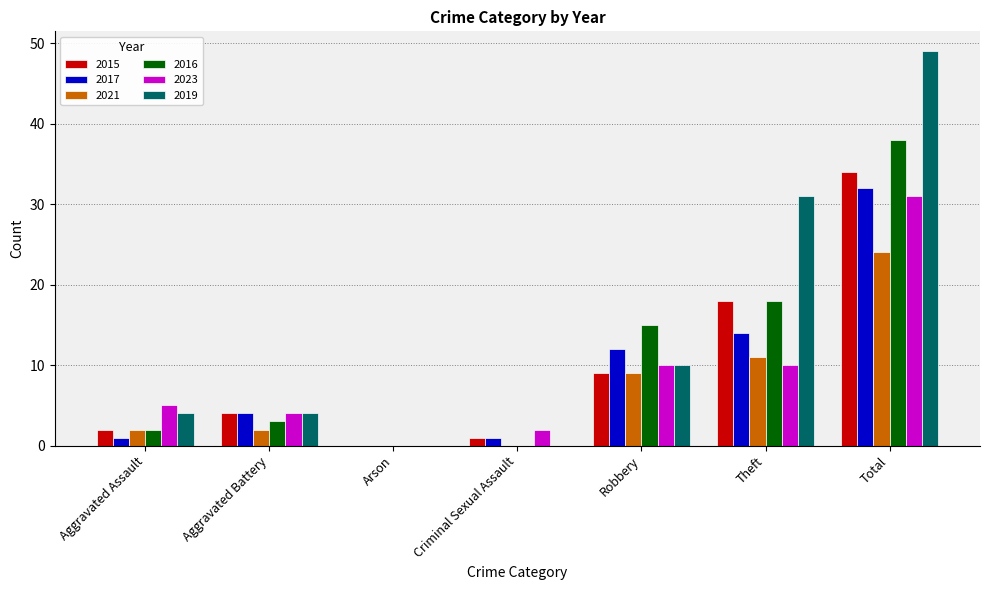

Is it true that 2015 equals 9 at Robbery?

True